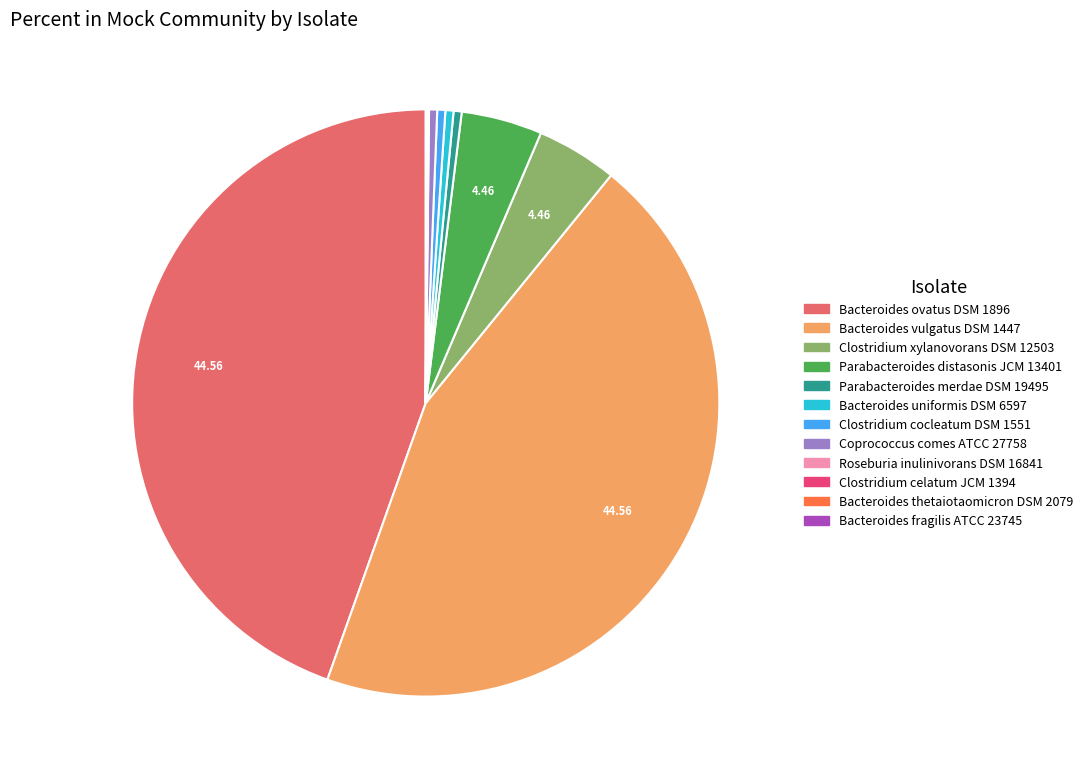

Combined, do Bacteroides uniformis DSM 6597 and Parabacteroides merdae DSM 19495 account for over 50%?

No